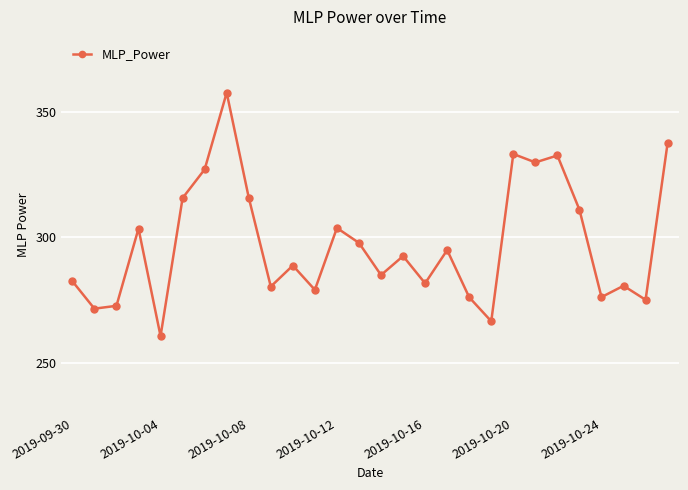

What is the difference between the second highest and minimum values?

77.1